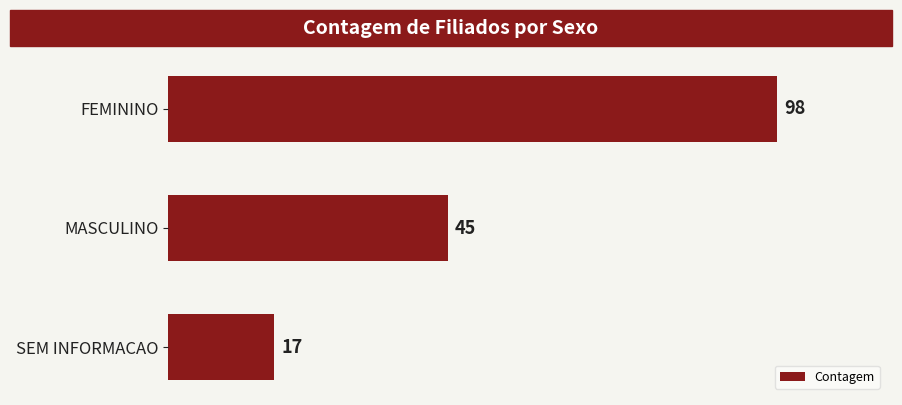

What is the average value?

53